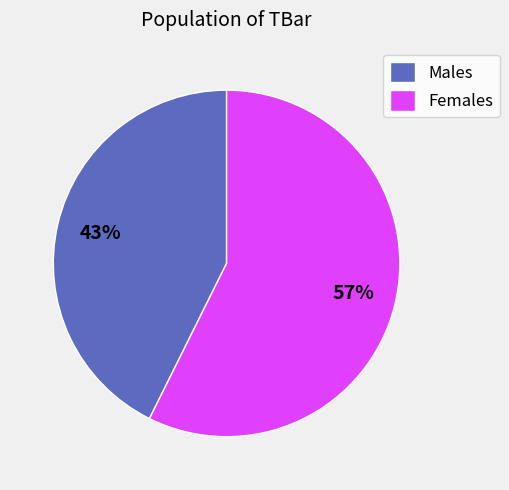

Which category has the biggest portion of the pie?

Females